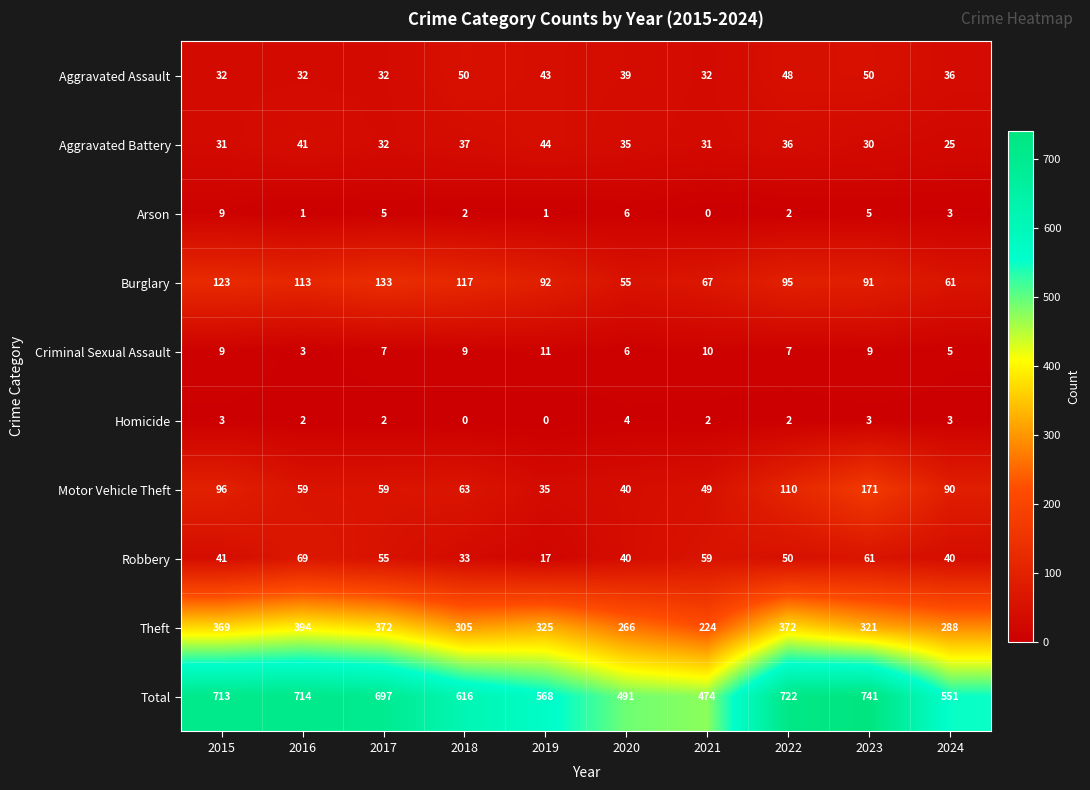

Rank the series at 2023 from lowest to highest value.

Homicide, Arson, Criminal Sexual Assault, Aggravated Battery, Aggravated Assault, Robbery, Burglary, Motor Vehicle Theft, Theft, Total